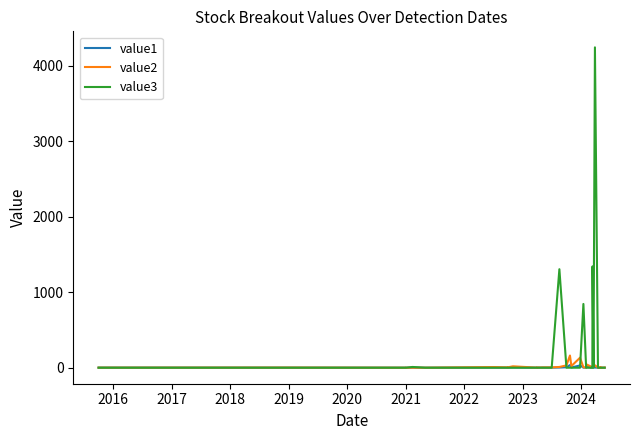

Between which two adjacent categories do value2 and value3 first intersect?

2018 and 2019